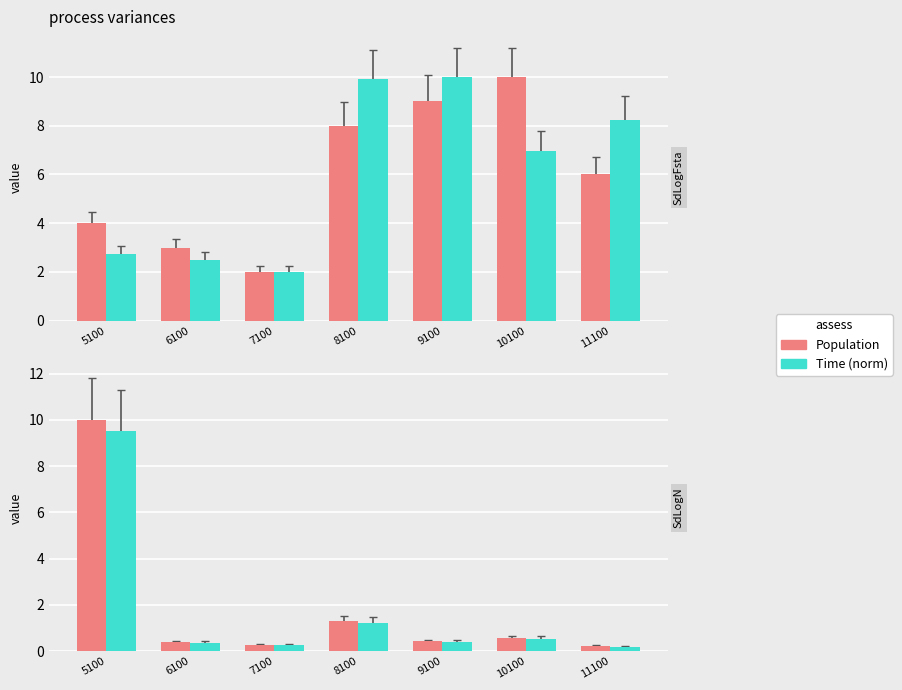

What is the smallest value displayed?

0.2